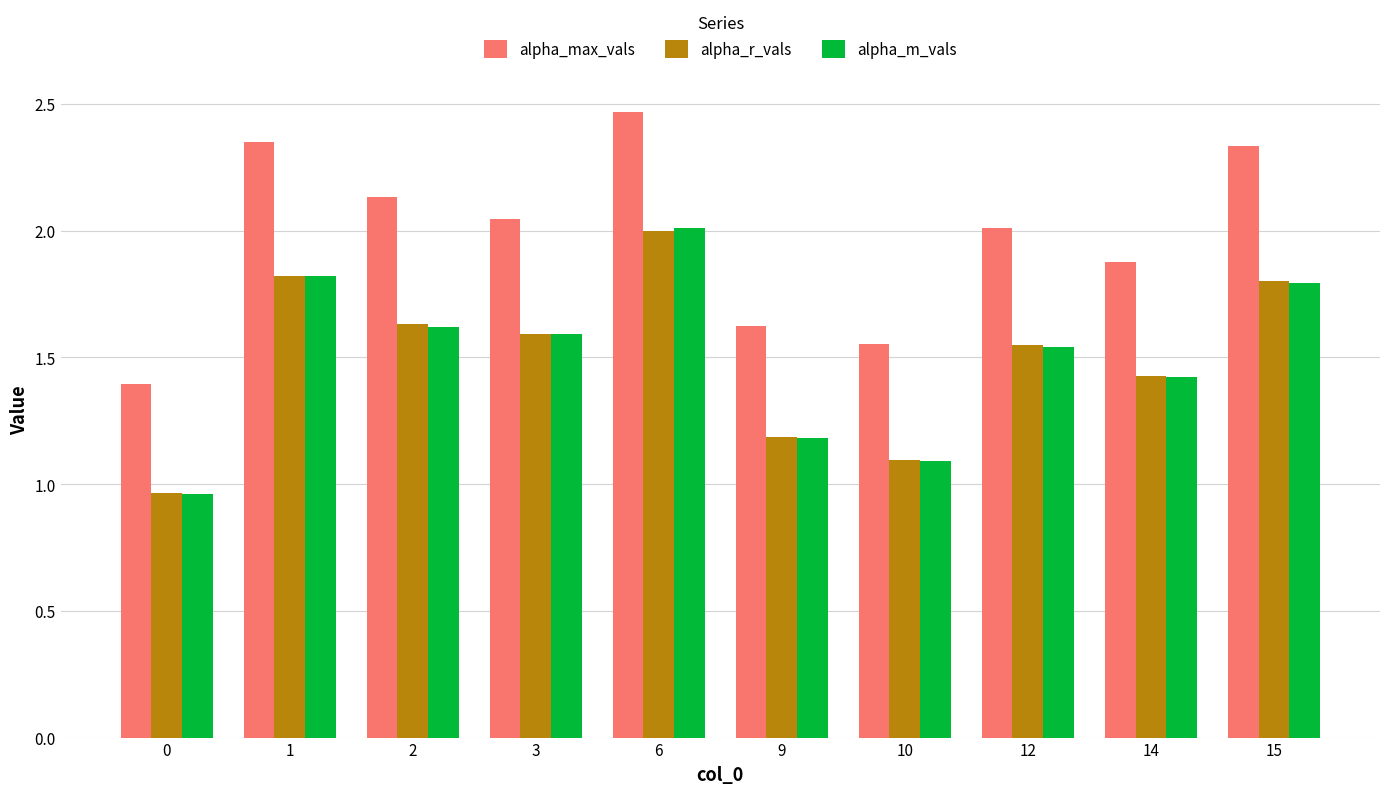

What is the difference between the alpha_r_vals values at 15 and 2?

0.2